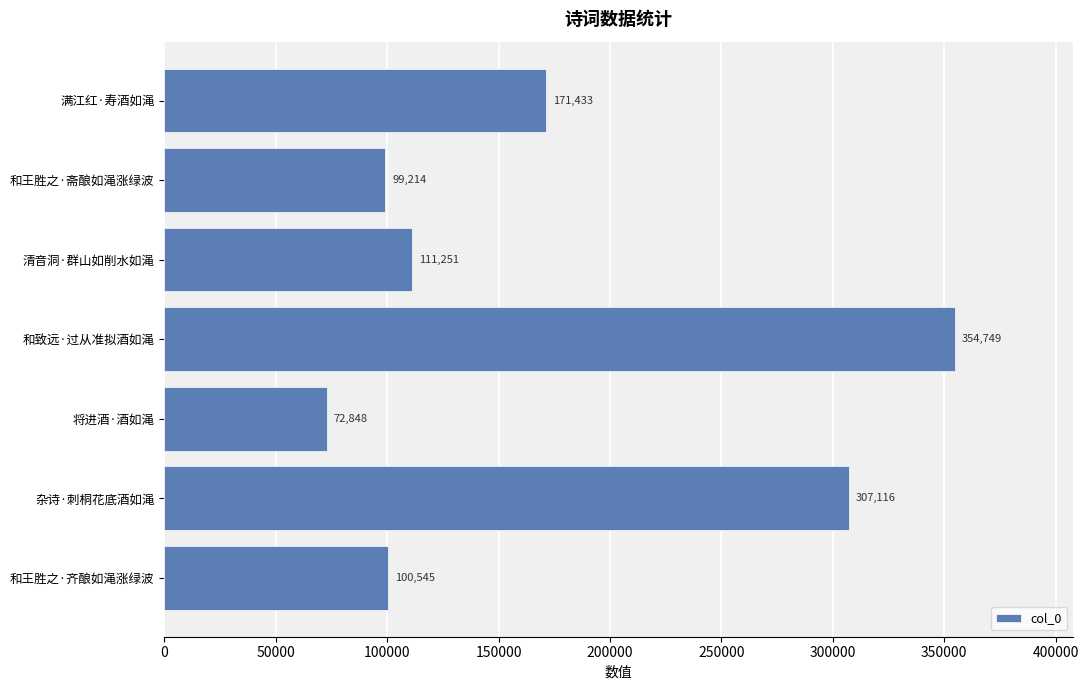

Count the number of data series in this chart.

1